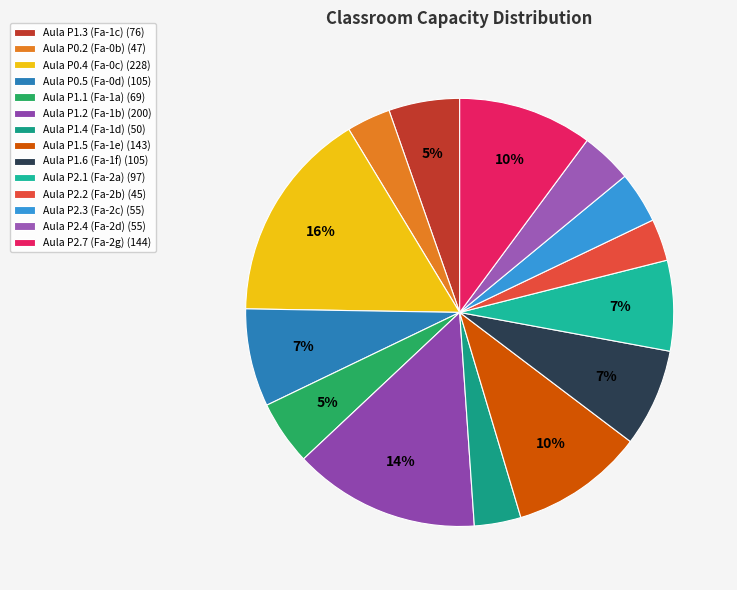

Is there a majority slice in this chart?

No